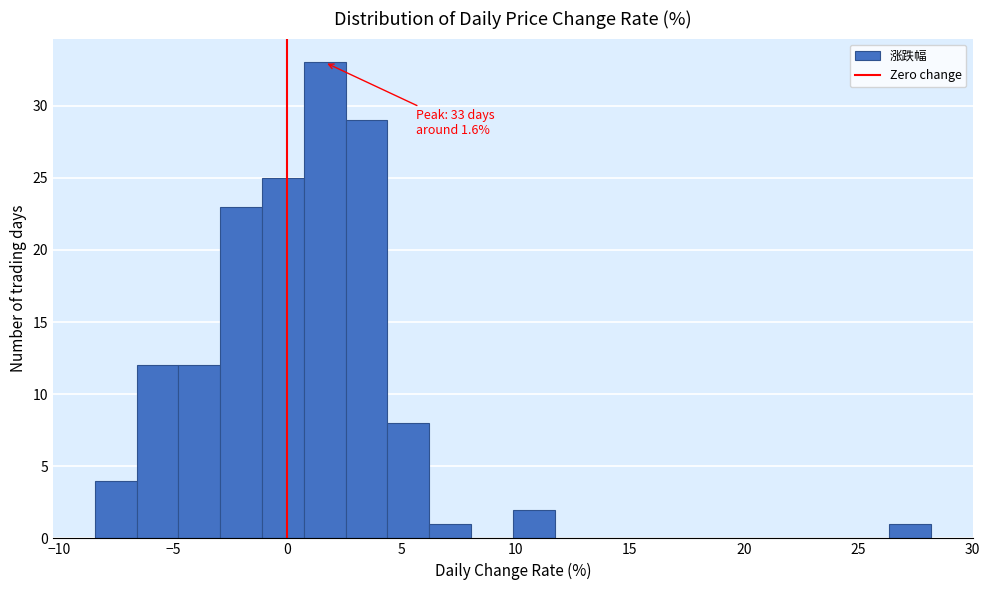

Around what value on the x-axis is the tallest bar? Give the approximate position of its centre, as read against the axis.

1.5